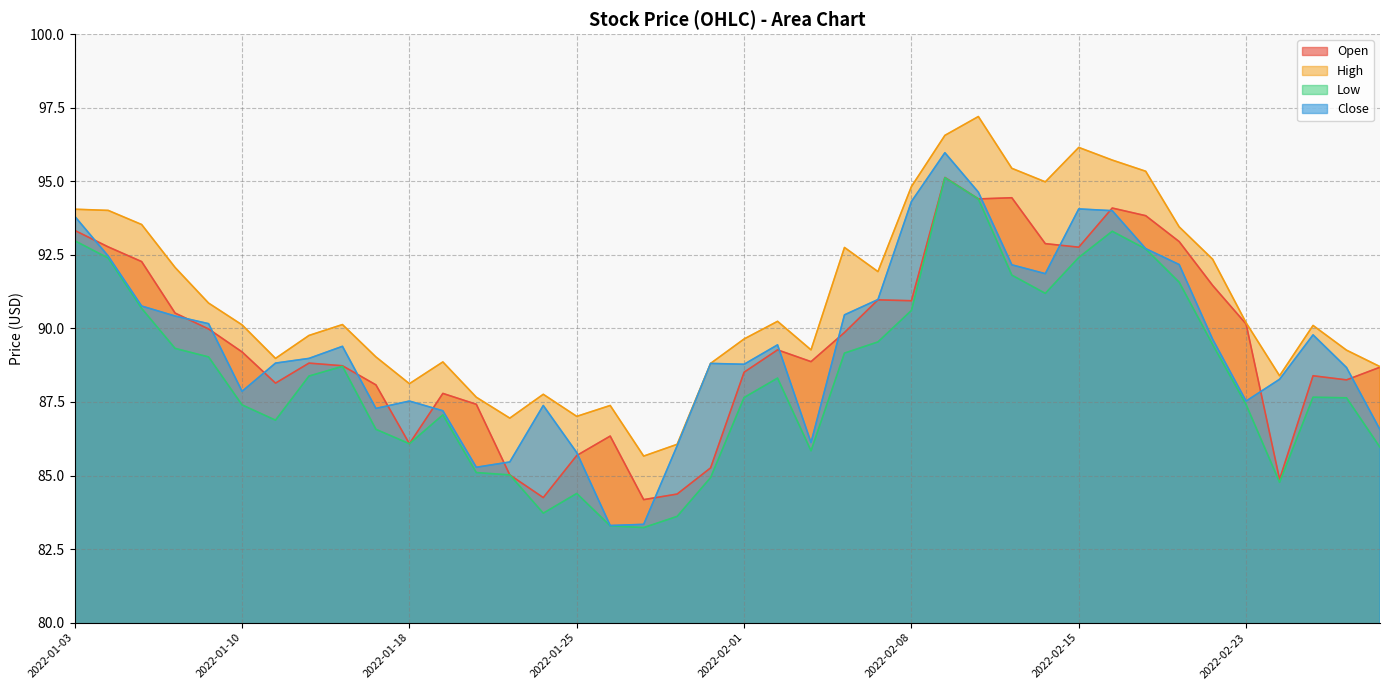

How many data points in Open are less than 89?

20